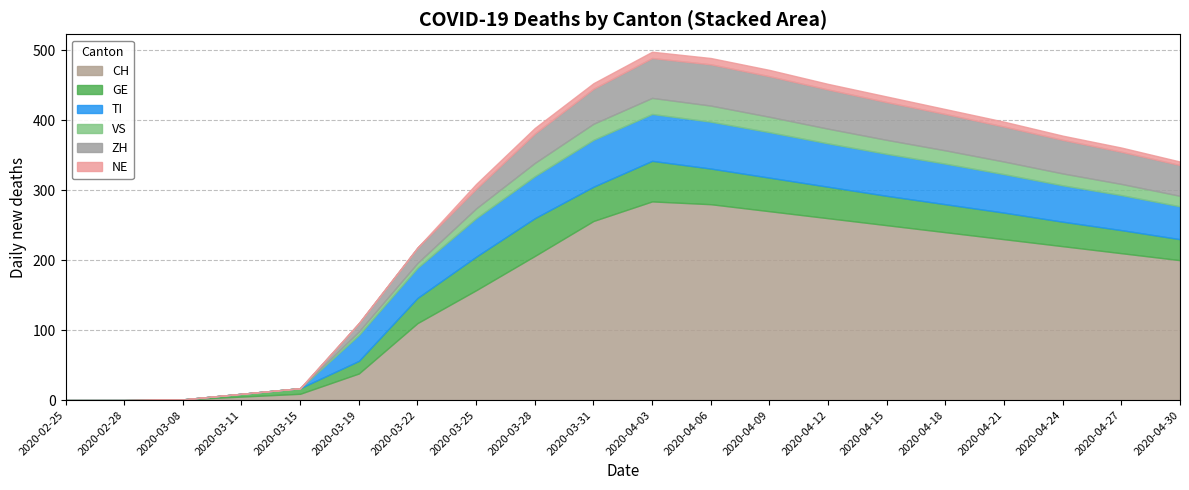

True or false: VS and TI intersect in this chart.

False